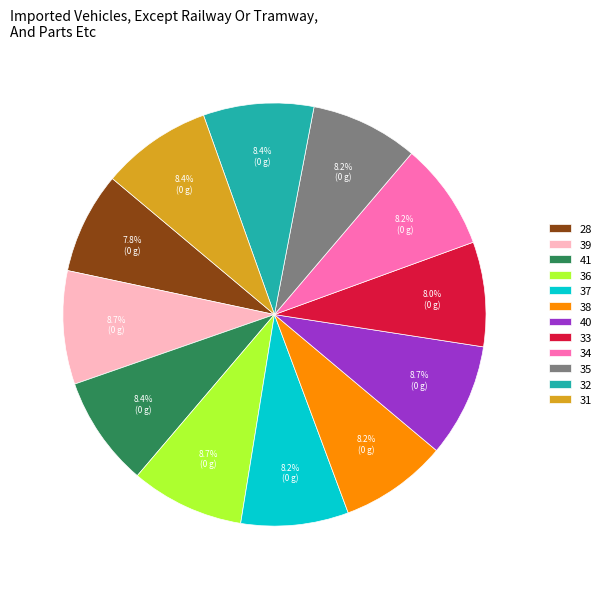

Approximately how many times larger is the value at 33 compared to 35?

1.0